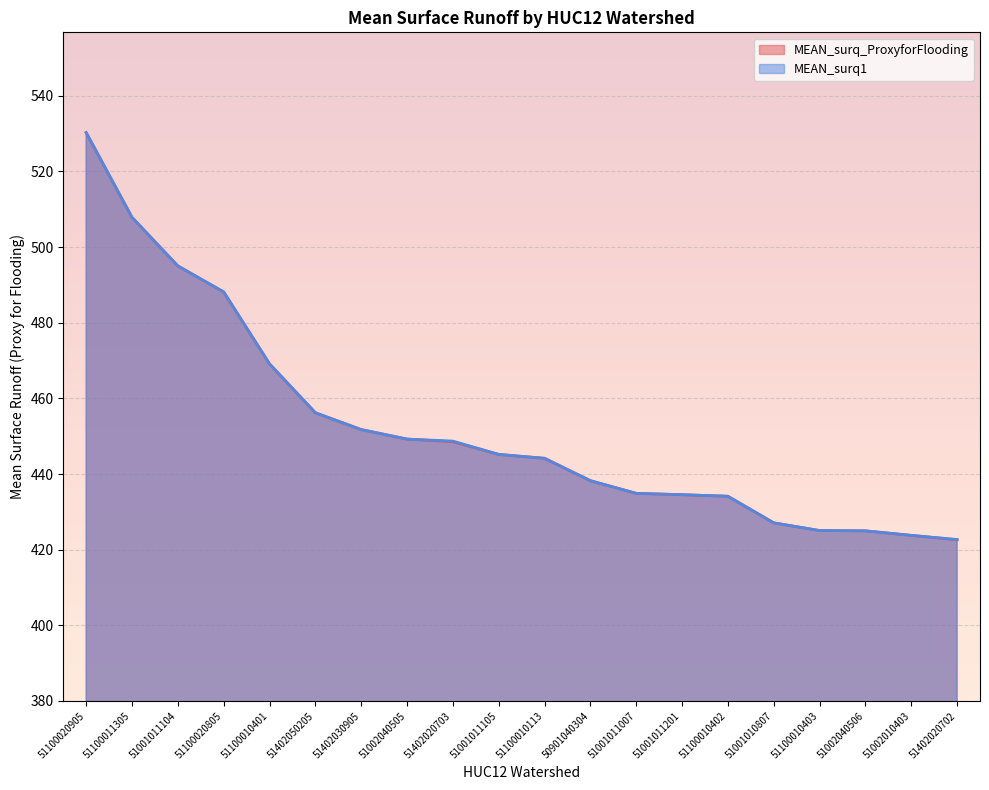

What are all the series names shown in the legend?

MEAN_surq_ProxyforFlooding, MEAN_surq1